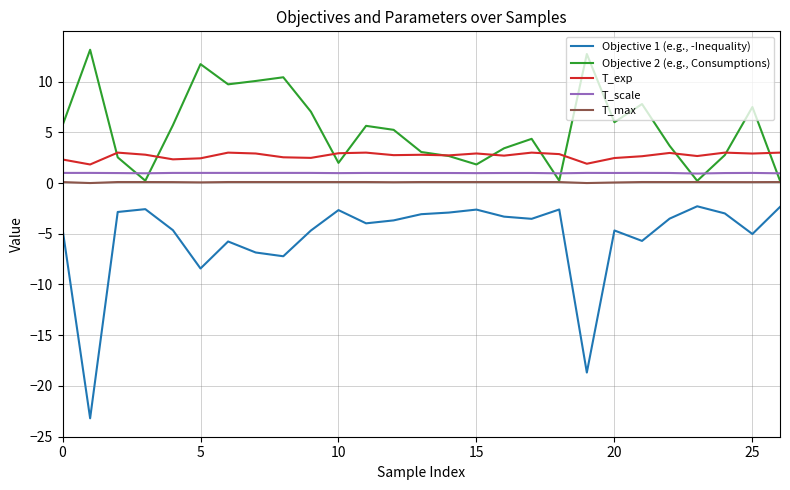

Which series has the largest total across all categories?

Objective 2 (e.g., Consumptions)